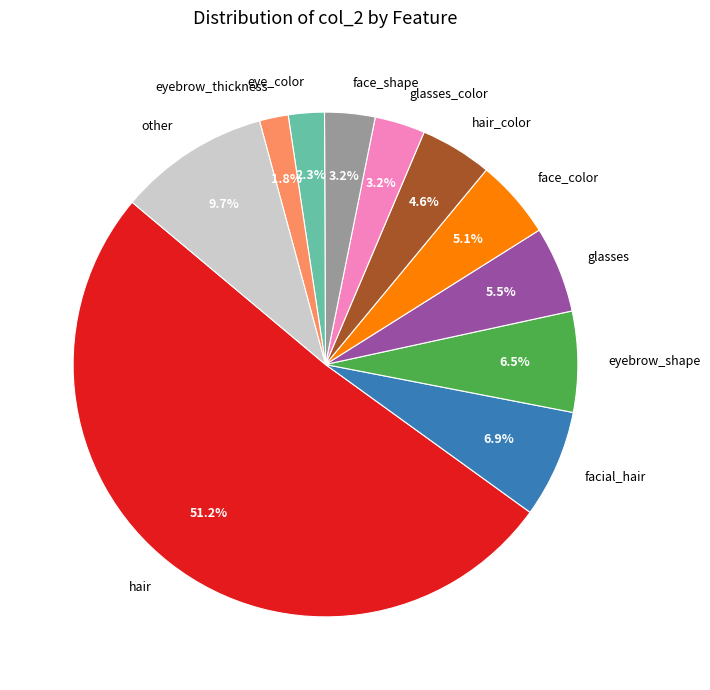

How many slices are in this pie chart?

11